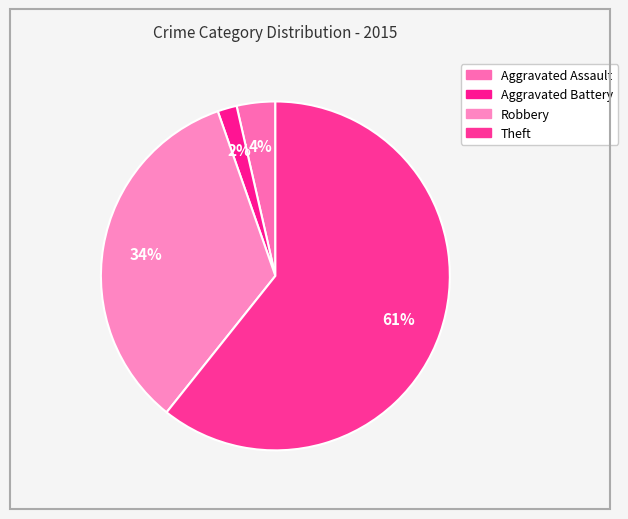

Rank the categories by value from lowest to highest.

Aggravated Battery, Aggravated Assault, Robbery, Theft